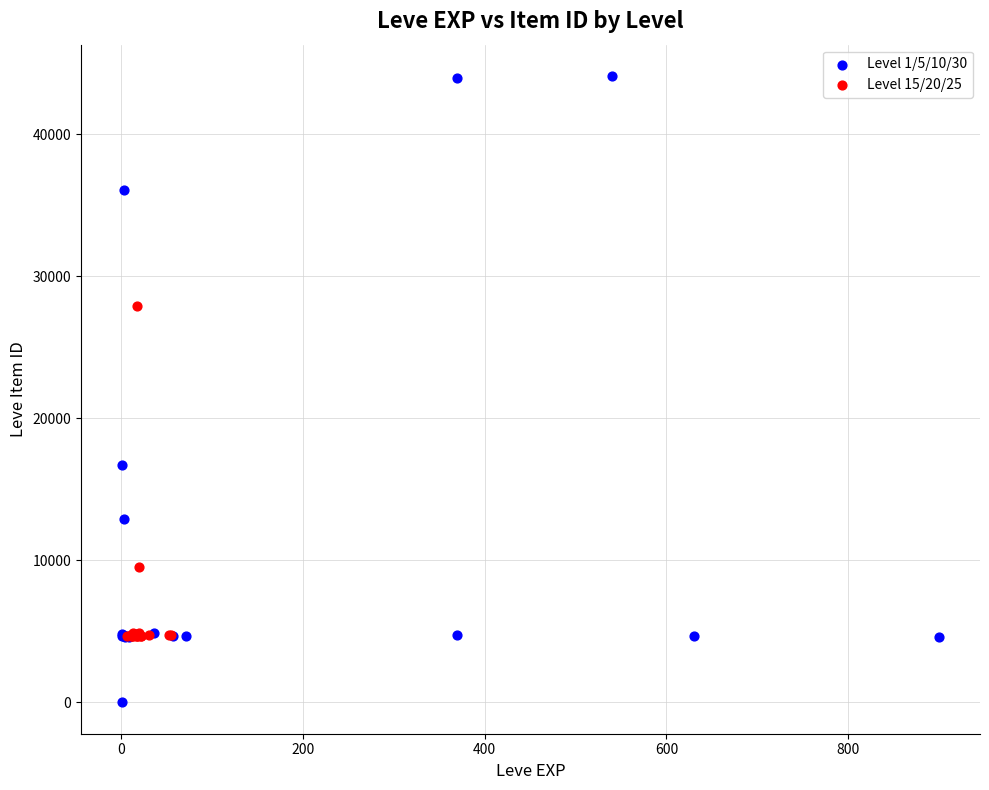

Which series reaches the maximum Y coordinate?

Level 1/5/10/30